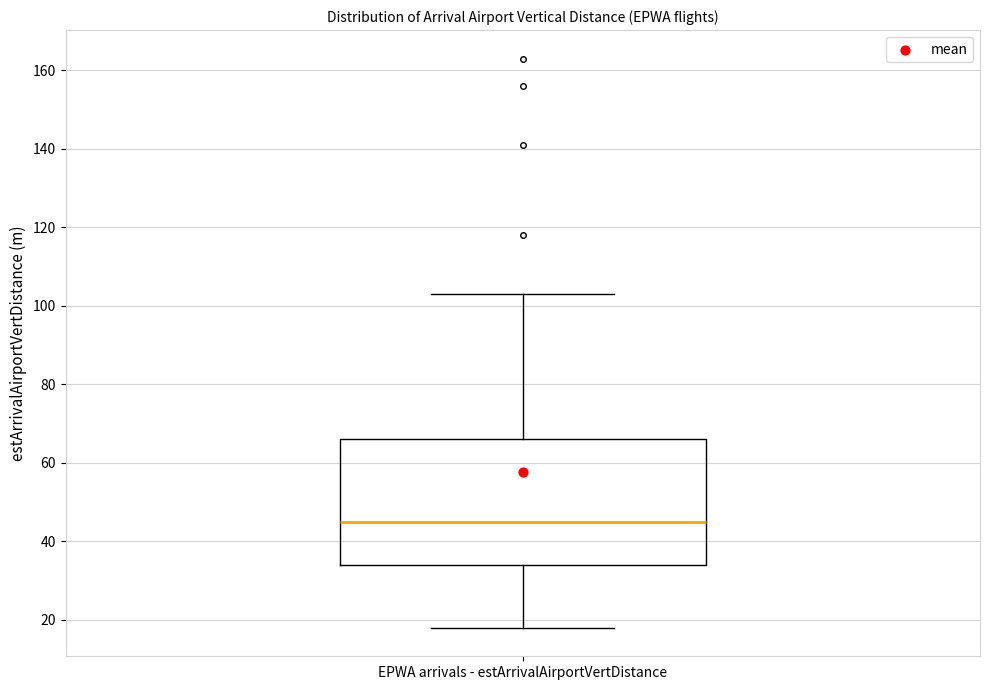

Transcribe this box plot: give where the median line is, the range the box spans, and where the two whiskers end, as read against the y-axis. The values are not printed on the chart, so give them approximately, as read against the axis.

median 46, box 34 to 66, whiskers 18 to 104